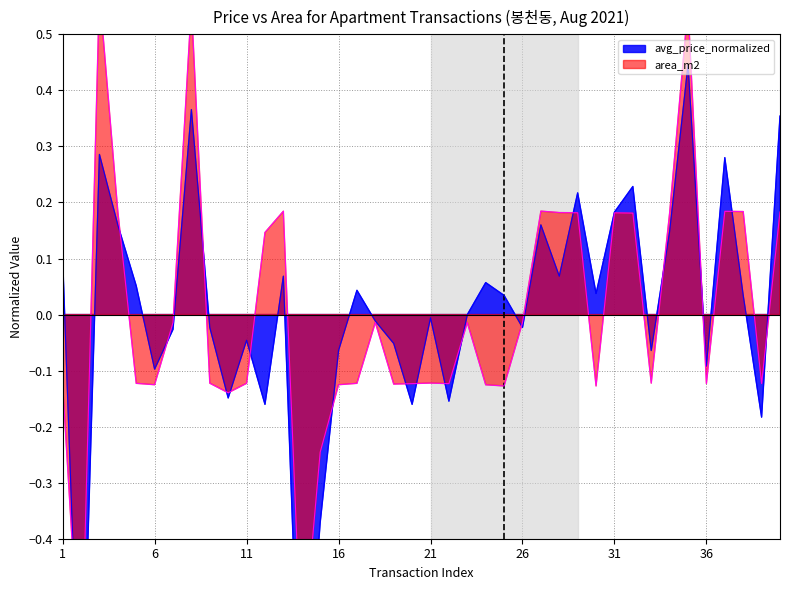

What is the minimum value for area_m2?

-0.7